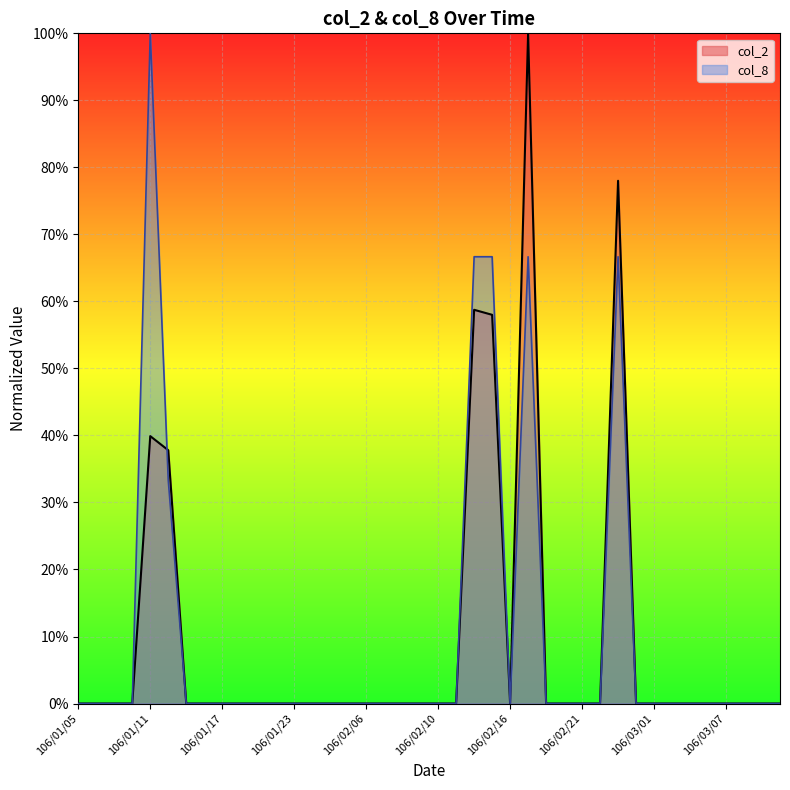

Is it true that col_8 equals 1.5 at 106/01/11?

False